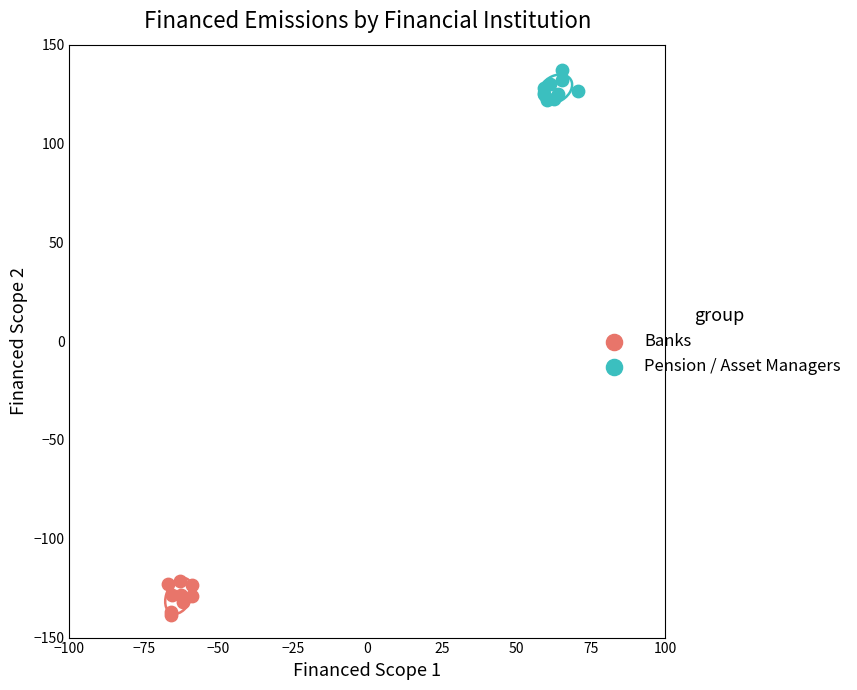

Which series reaches the minimum Y coordinate?

Banks